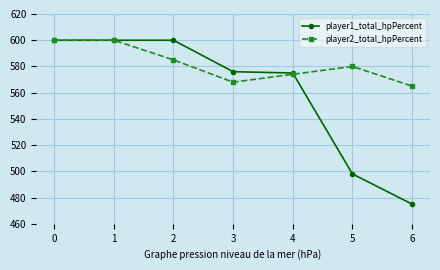

List the series in order of their overall mean, highest first.

player2_total_hpPercent, player1_total_hpPercent